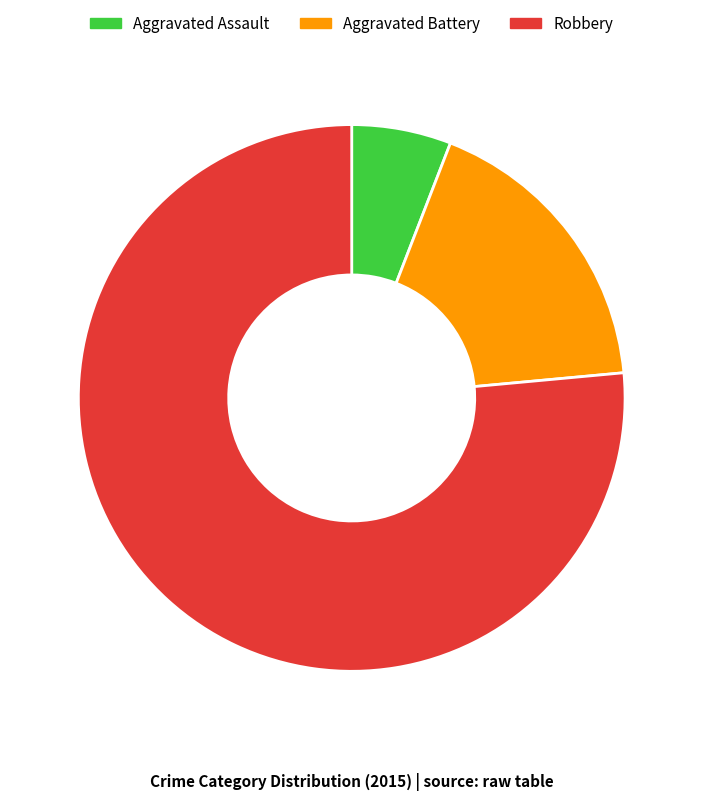

Which category has the biggest portion of the pie?

Robbery